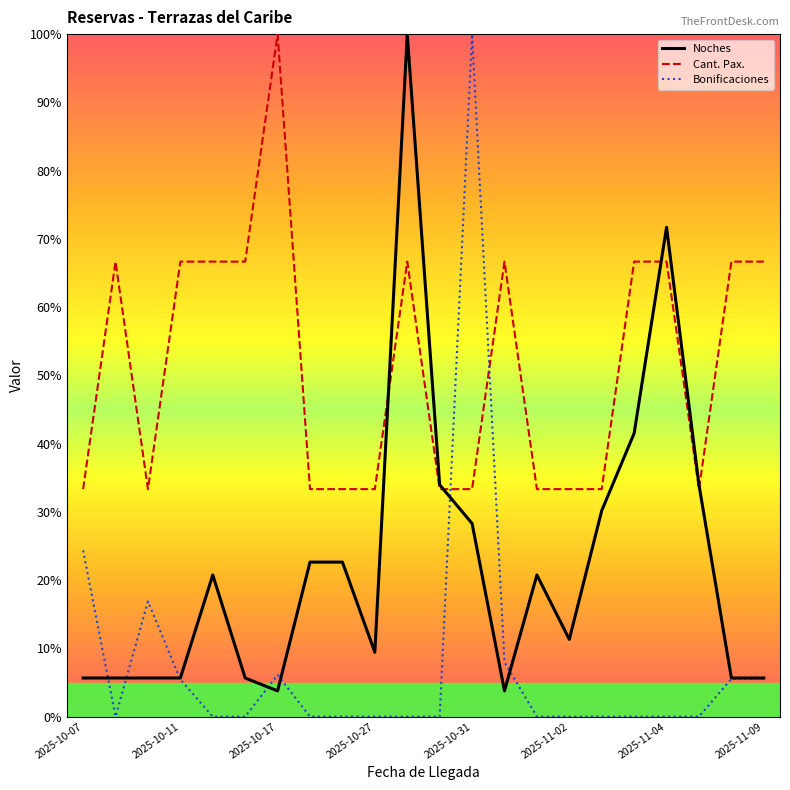

Which series has the largest total across all categories?

Cant. Pax.